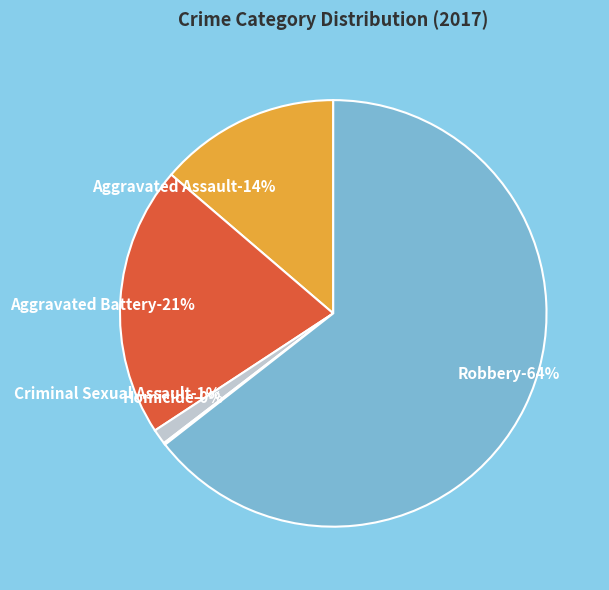

How many segments does this pie chart have?

5